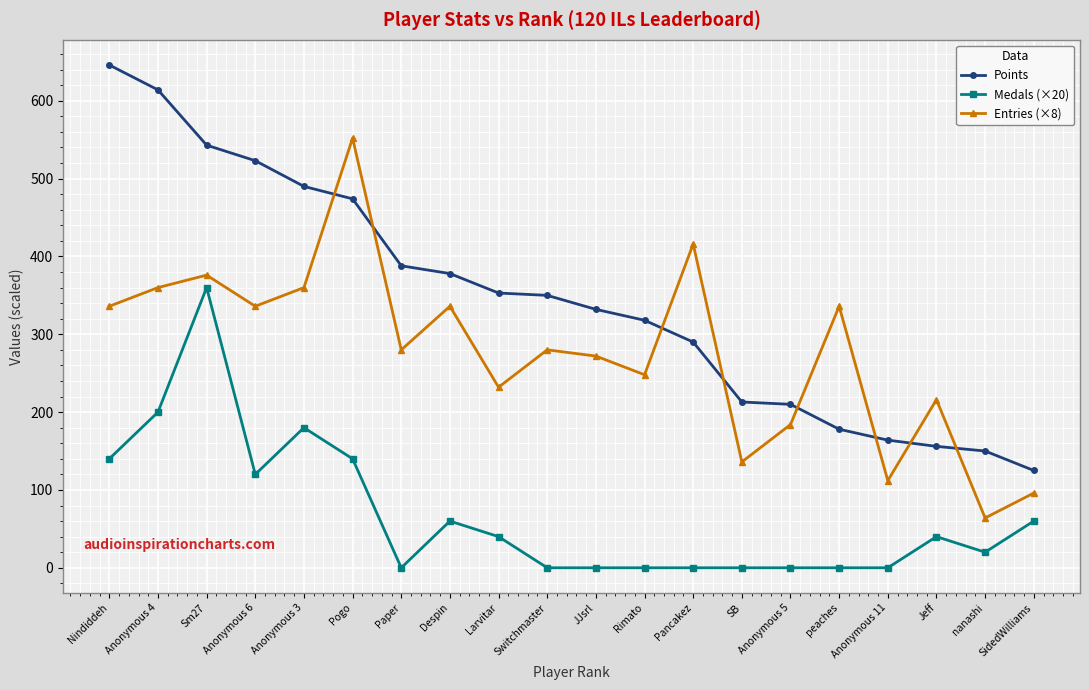

Read the Points value at Sm27.

543